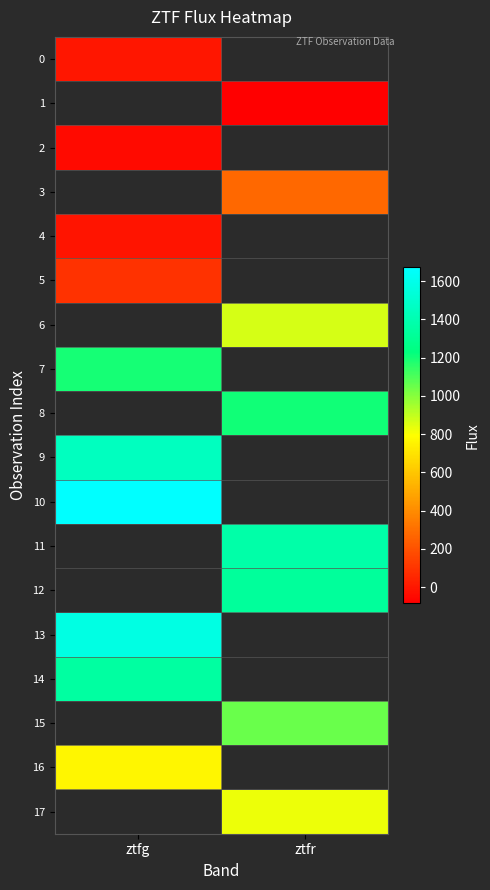

Which category has the highest value in the 5 series?

ztfg